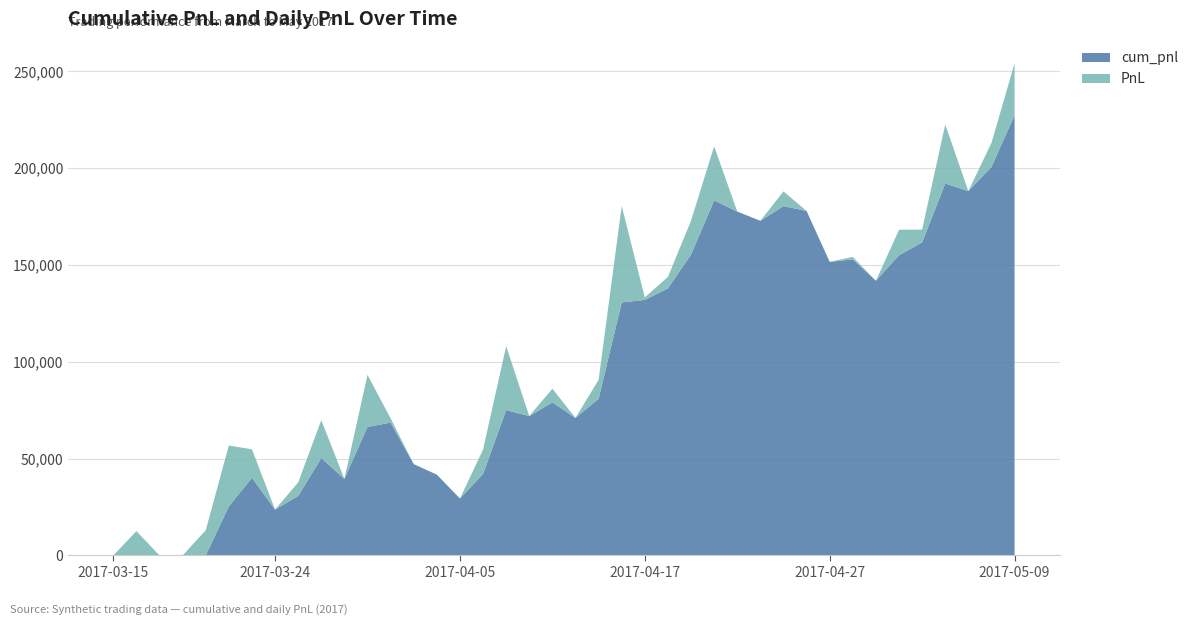

Reading right to left, list all the values displayed in this chart.

cum_pnl: 2017-05-09=227345	2017-05-08=200590	2017-05-05=188163	2017-05-04=192094	2017-05-03=161648	2017-05-02=155020	2017-05-01=141864	2017-04-28=152901	2017-04-27=151627	2017-04-26=177887	2017-04-25=180399	2017-04-24=172808	2017-04-21=177598	2017-04-20=183344	2017-04-19=155400	2017-04-18=137900	2017-04-17=131967	2017-04-14=130657	2017-04-13=80878	2017-04-12=71047	2017-04-11=79059	2017-04-10=71985	2017-04-07=75072	2017-04-06=42049	2017-04-05=29425	2017-04-04=41735	2017-04-03=47184	2017-03-31=68608	2017-03-30=66391	2017-03-29=39537	2017-03-28=50294	2017-03-27=30710	2017-03-24=23695	2017-03-23=40086	2017-03-22=25332	2017-03-21=-6089	2017-03-20=-19134	2017-03-17=-15852	2017-03-16=-10234	2017-03-15=-22816
PnL: 2017-05-09=26755	2017-05-08=12427	2017-05-05=-3931	2017-05-04=30446	2017-05-03=6628	2017-05-02=13156	2017-05-01=-11037	2017-04-28=1274	2017-04-27=-26260	2017-04-26=-2512	2017-04-25=7591	2017-04-24=-4790	2017-04-21=-5746	2017-04-20=27944	2017-04-19=17500	2017-04-18=5933	2017-04-17=1310	2017-04-14=49779	2017-04-13=9831	2017-04-12=-8012	2017-04-11=7074	2017-04-10=-3087	2017-04-07=33023	2017-04-06=12624	2017-04-05=-12310	2017-04-04=-5449	2017-04-03=-21424	2017-03-31=2217	2017-03-30=26854	2017-03-29=-10757	2017-03-28=19584	2017-03-27=7015	2017-03-24=-16391	2017-03-23=14754	2017-03-22=31421	2017-03-21=13045	2017-03-20=-3282	2017-03-17=-5618	2017-03-16=12582	2017-03-15=-22816